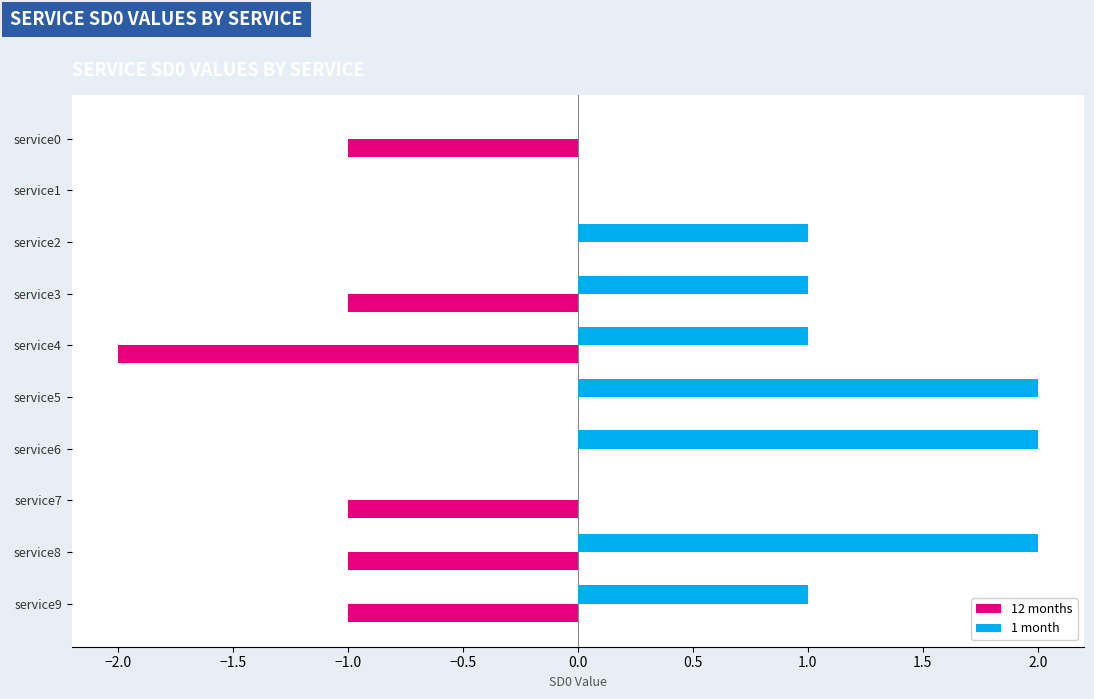

Between service0 and service6, which series saw the biggest shift?

1 month